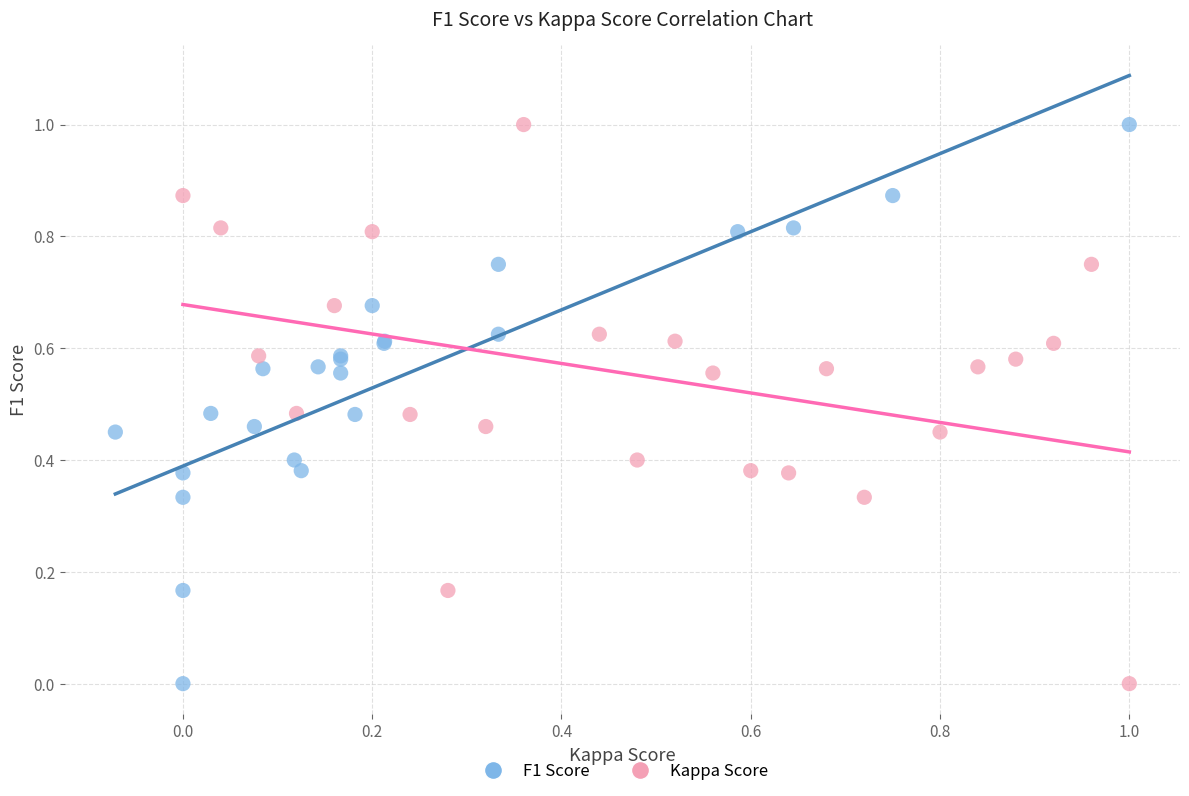

What are all the series names shown in the legend?

F1 Score, Kappa Score